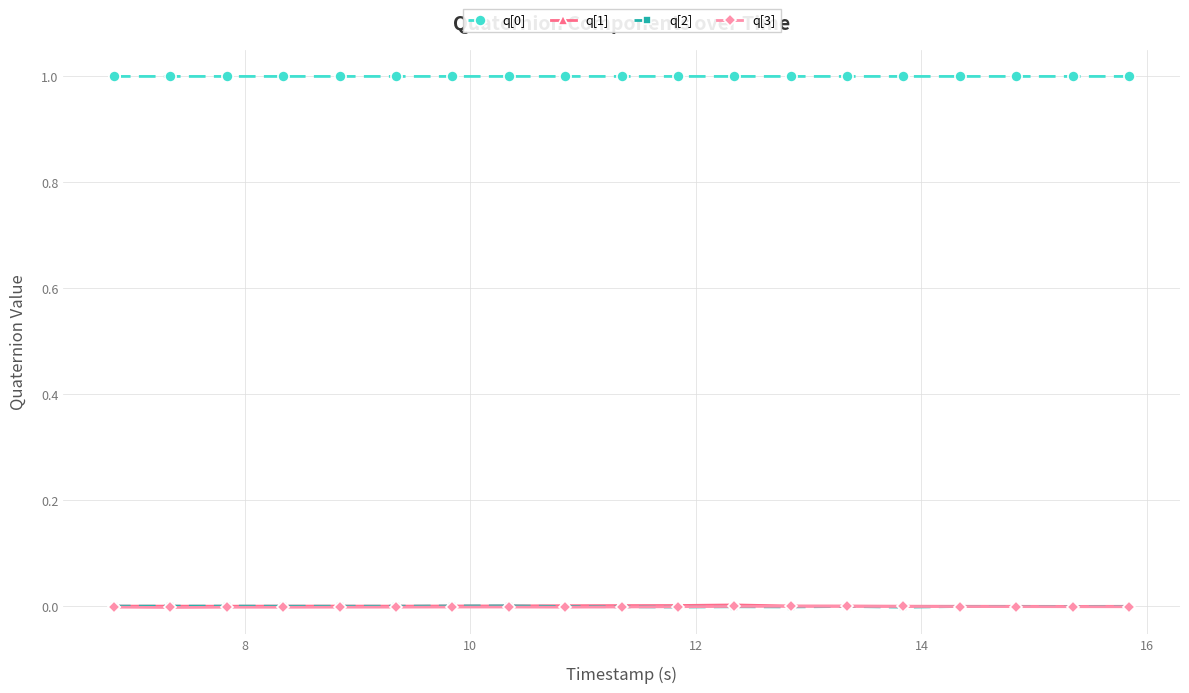

How many categories are shown in the chart?

20